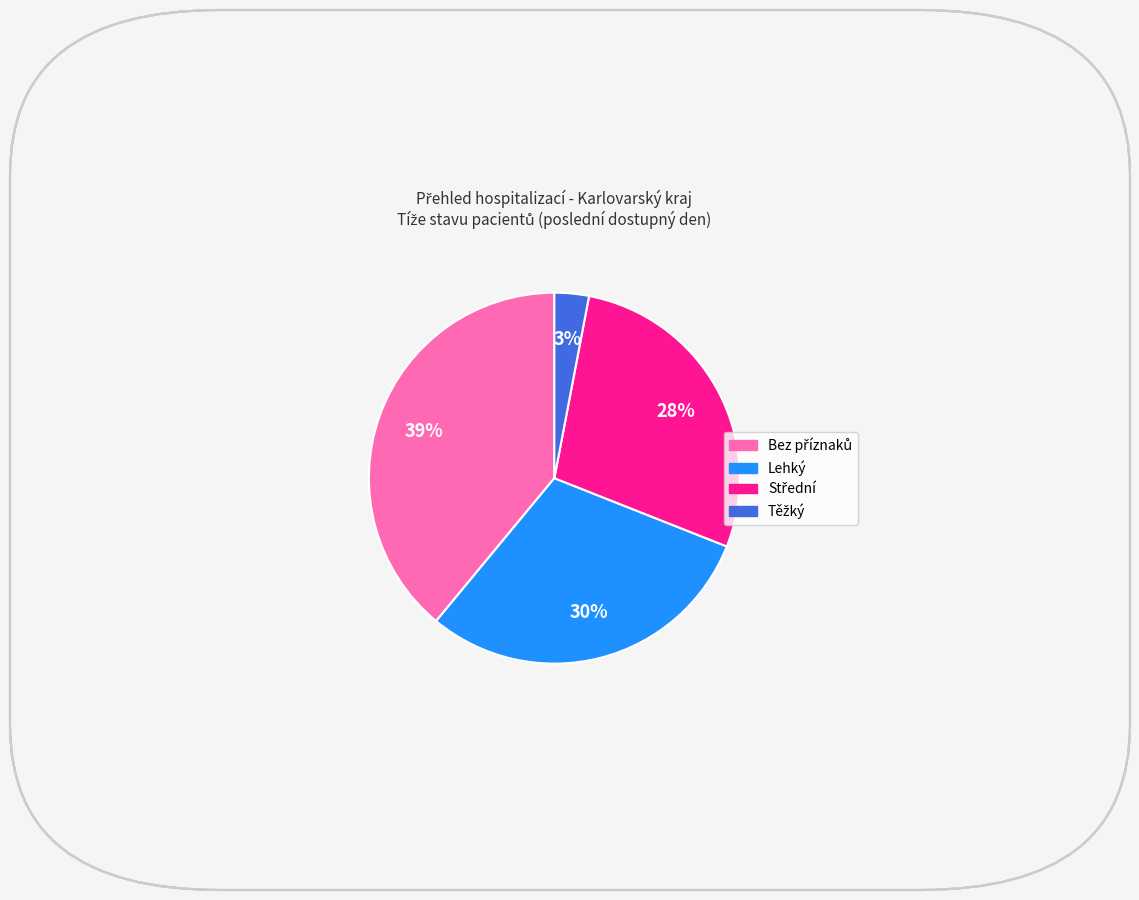

To the nearest percent, what is the difference between the largest and smallest slice percentages?

36%